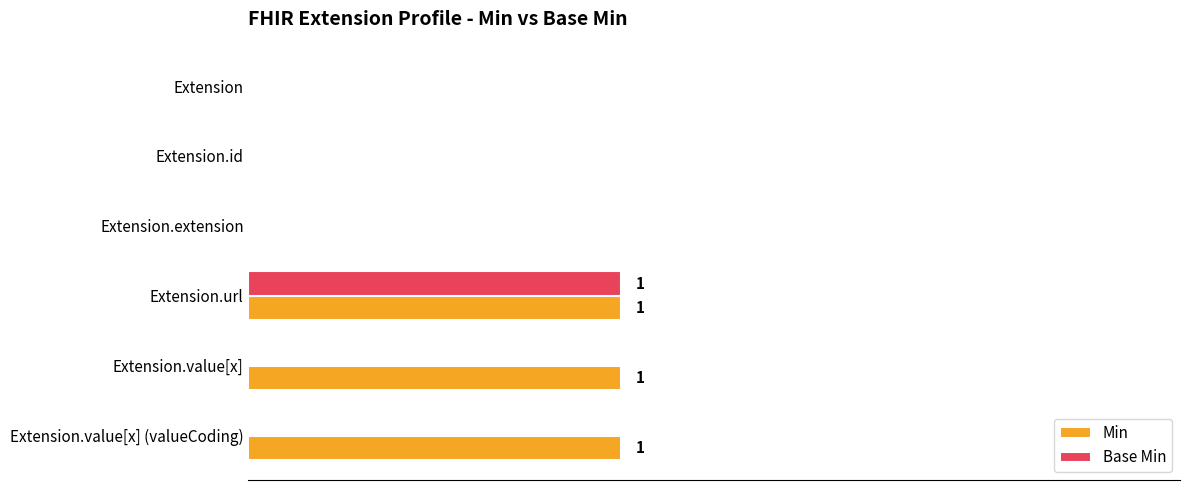

What are all the series names shown in the legend?

Min, Base Min